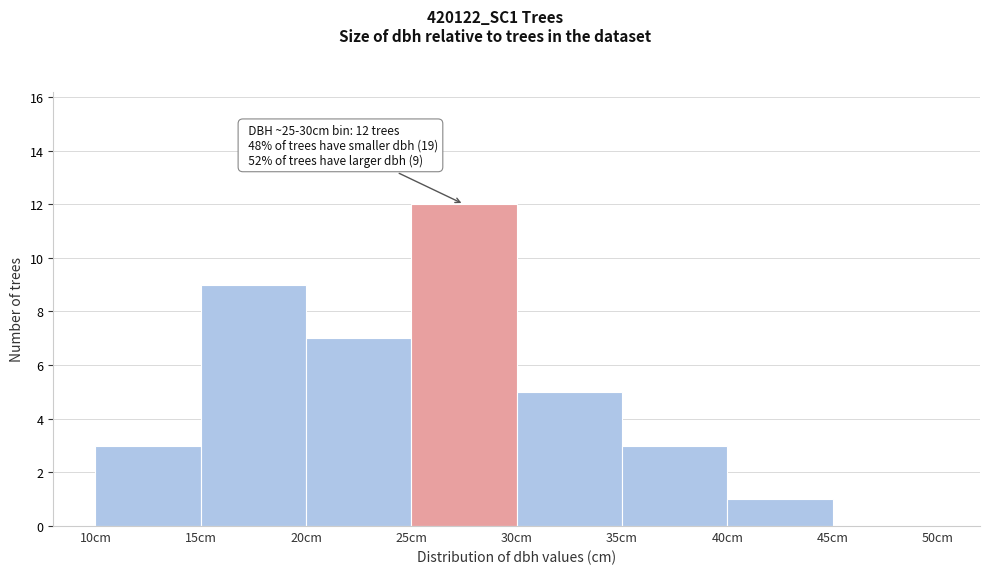

Which range on the x-axis has the tallest bar?

25 to 30